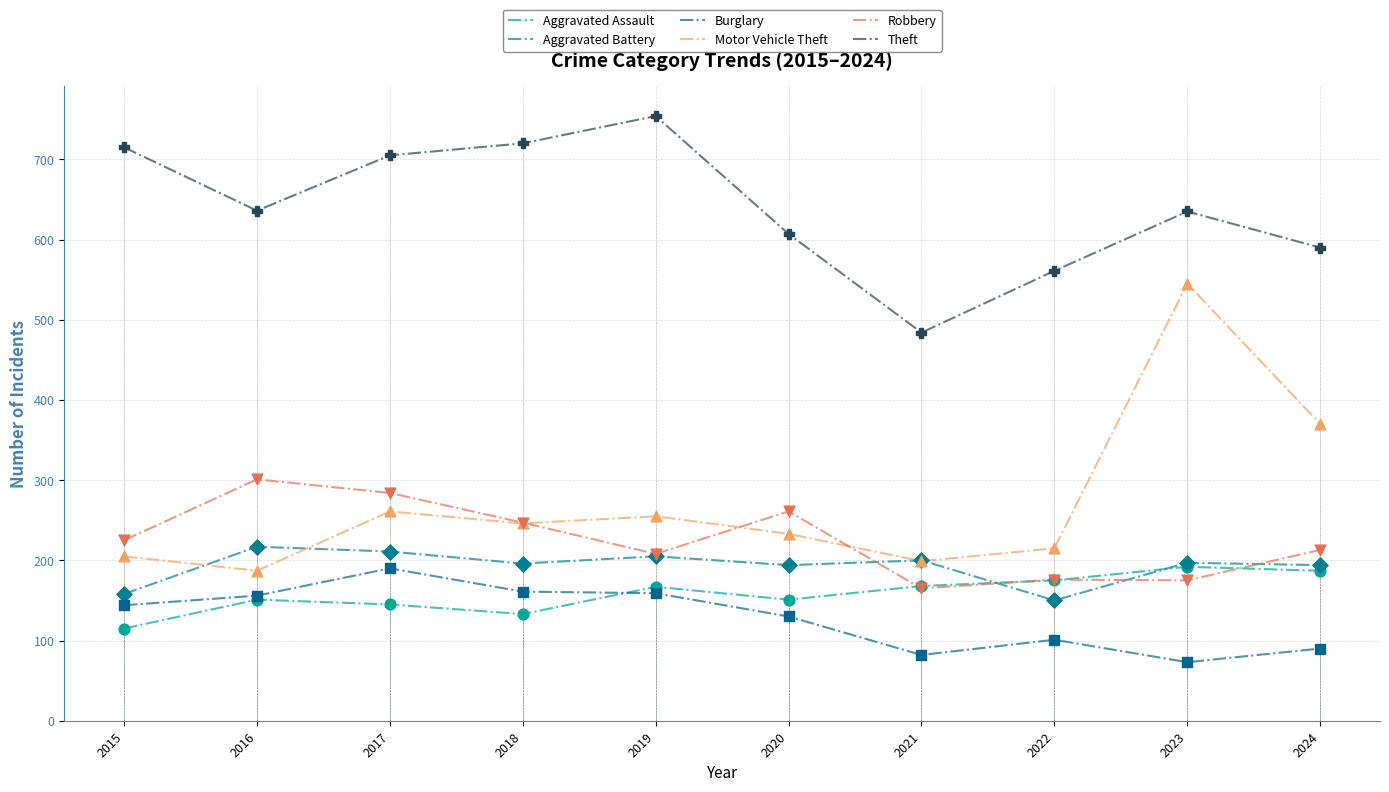

Which series reaches the minimum Y coordinate?

Burglary